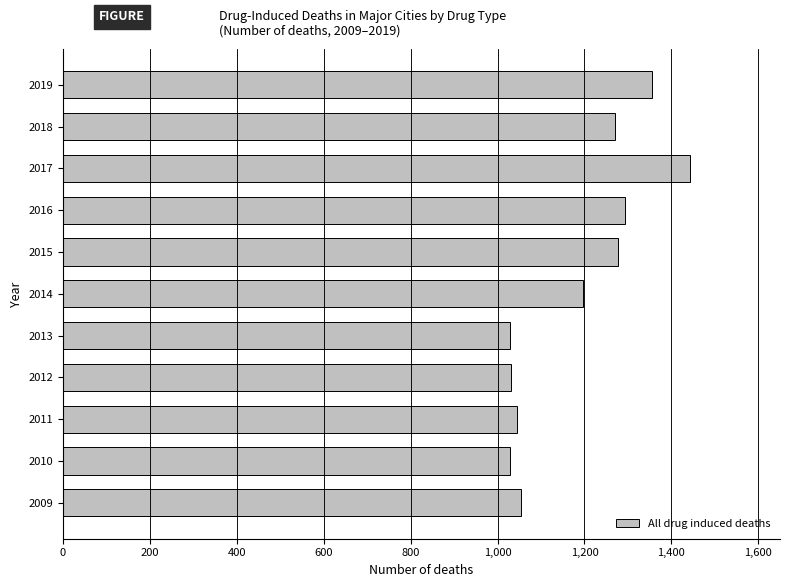

Count the number of values greater than 1195.

6